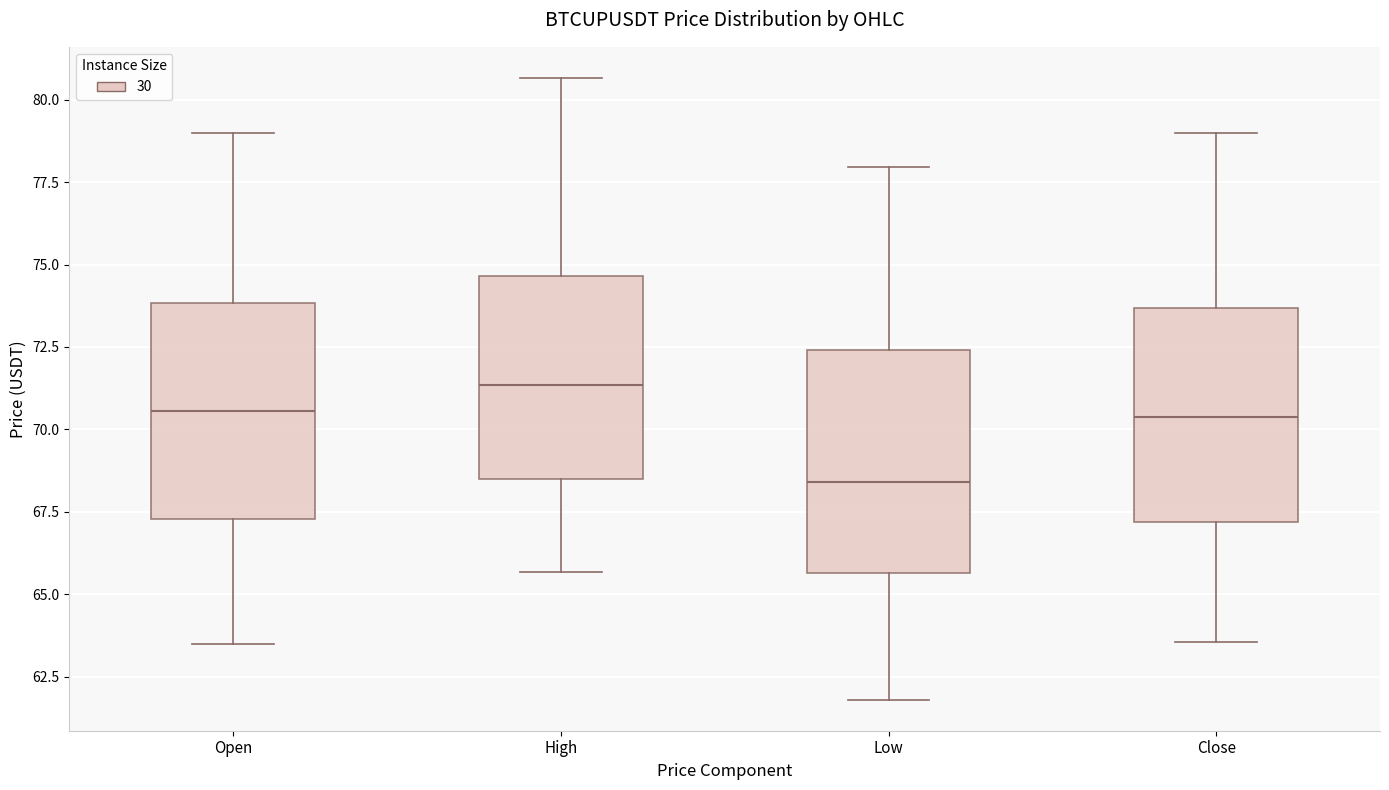

Reading left to right, read every box against the y-axis: the position of its median line, the range the box covers, and the ends of its whiskers. The values are not printed on the chart, so give them approximately, as read against the axis.

Open: median 70.5, box 67.5 to 74.0, whiskers 63.5 to 79.0
High: median 71.5, box 68.5 to 74.5, whiskers 65.5 to 80.5
Low: median 68.5, box 65.5 to 72.5, whiskers 62.0 to 78.0
Close: median 70.5, box 67.0 to 73.5, whiskers 63.5 to 79.0